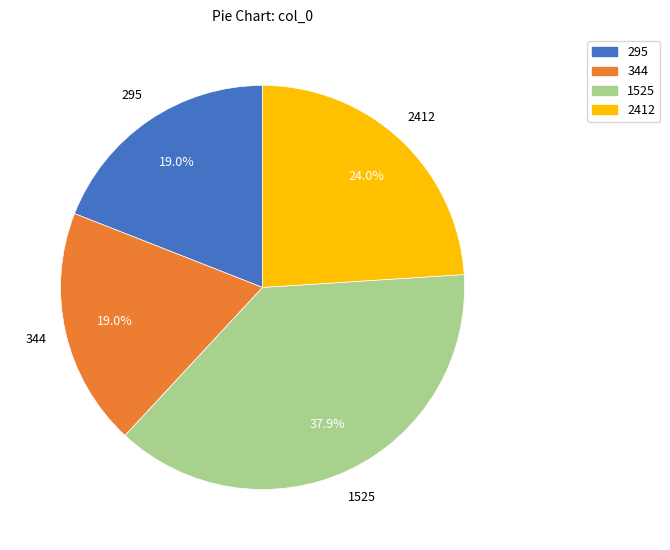

How many segments does this pie chart have?

4